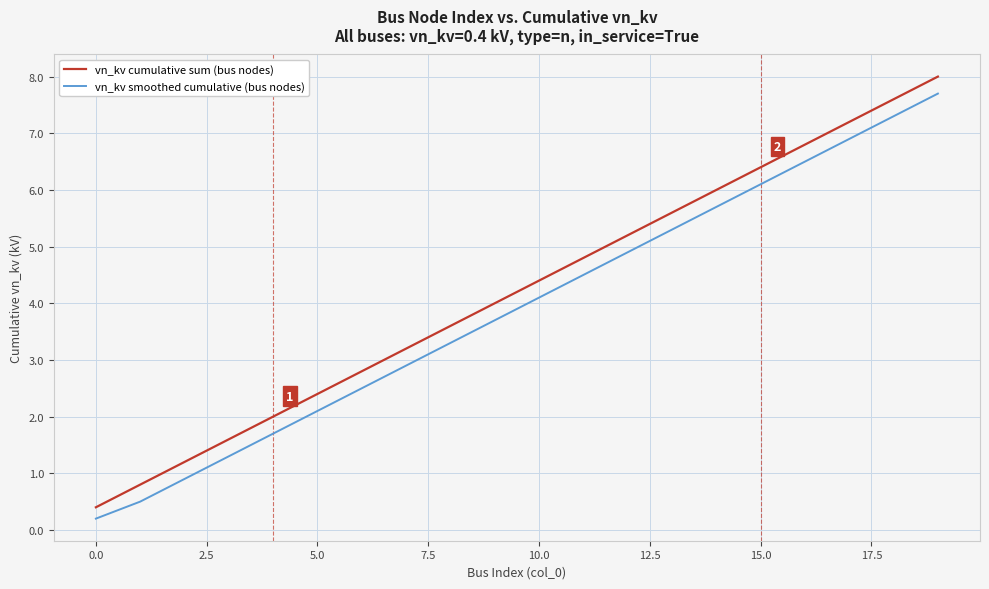

Which series has the widest spread of values?

vn_kv cumulative sum (bus nodes)